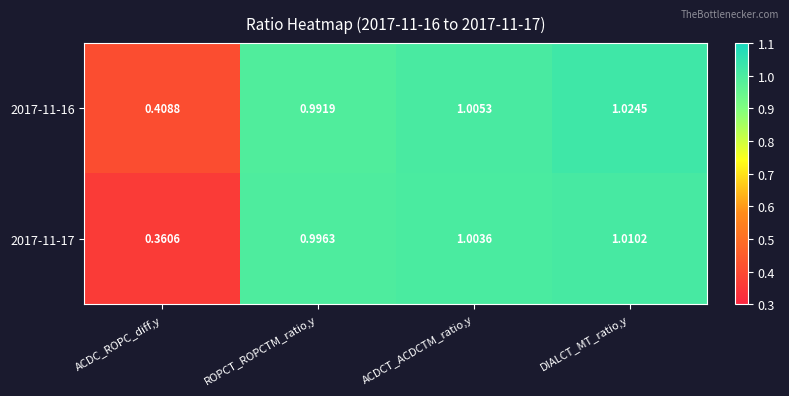

Which category has the highest value across all series?

DIALCT_MT_ratio,y